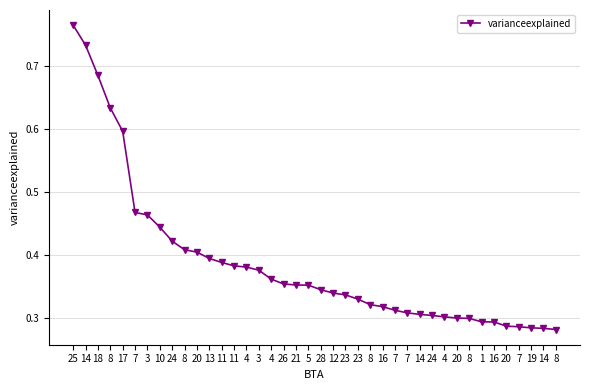

Reading left to right, extract all data points from this chart.

0.8	0.7	0.7	0.6	0.6	0.5	0.5	0.4	0.4	0.4	0.4	0.4	0.4	0.4	0.4	0.4	0.4	0.4	0.4	0.4	0.3	0.3	0.3	0.3	0.3	0.3	0.3	0.3	0.3	0.3	0.3	0.3	0.3	0.3	0.3	0.3	0.3	0.3	0.3	0.3